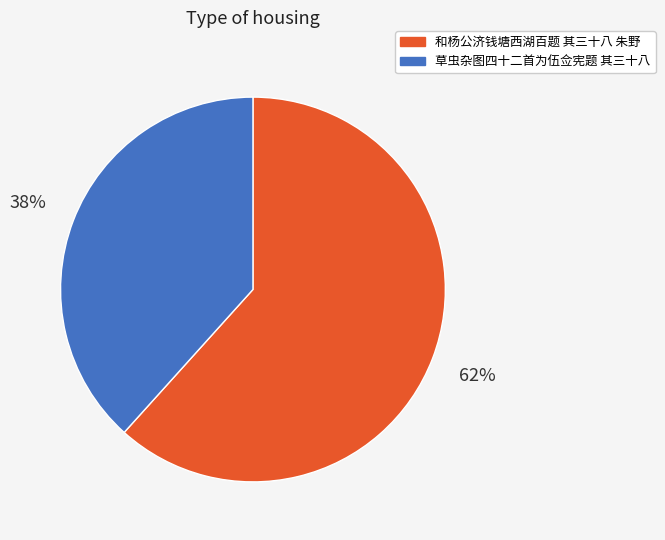

What is the ratio of the value at 和杨公济钱塘西湖百题 其三十八 朱野 to the value at 草虫杂图四十二首为伍佥宪题 其三十八?

1.6